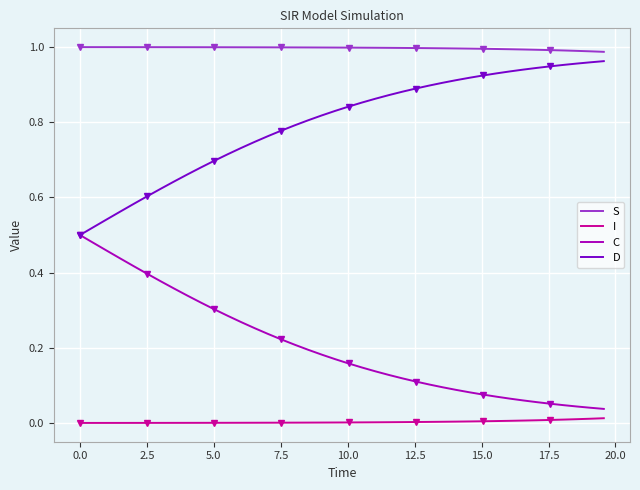

True or false: S and I intersect in this chart.

False